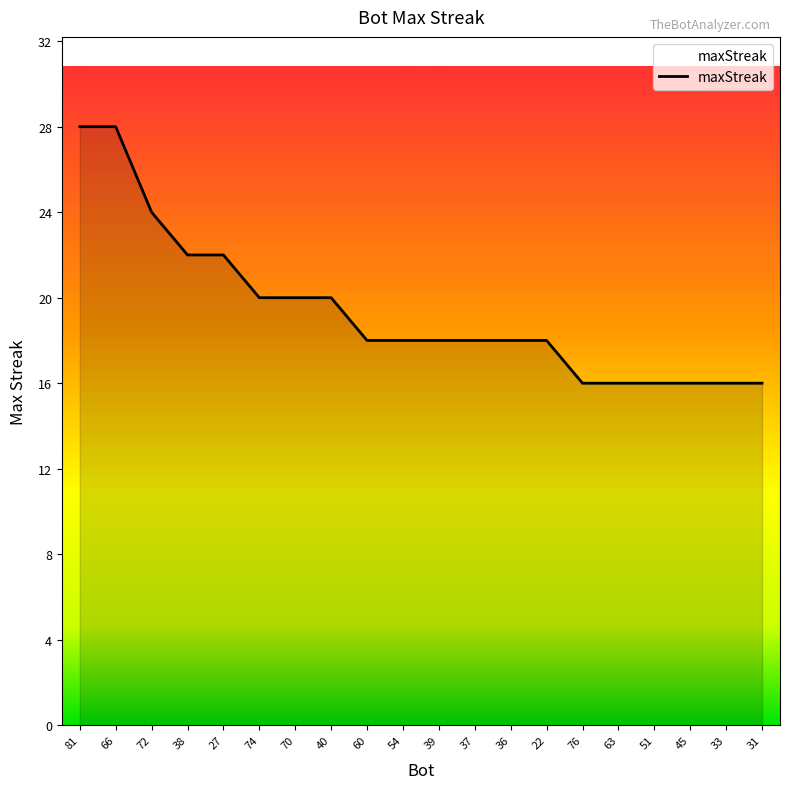

Count the values in the range 16 to 22.

17